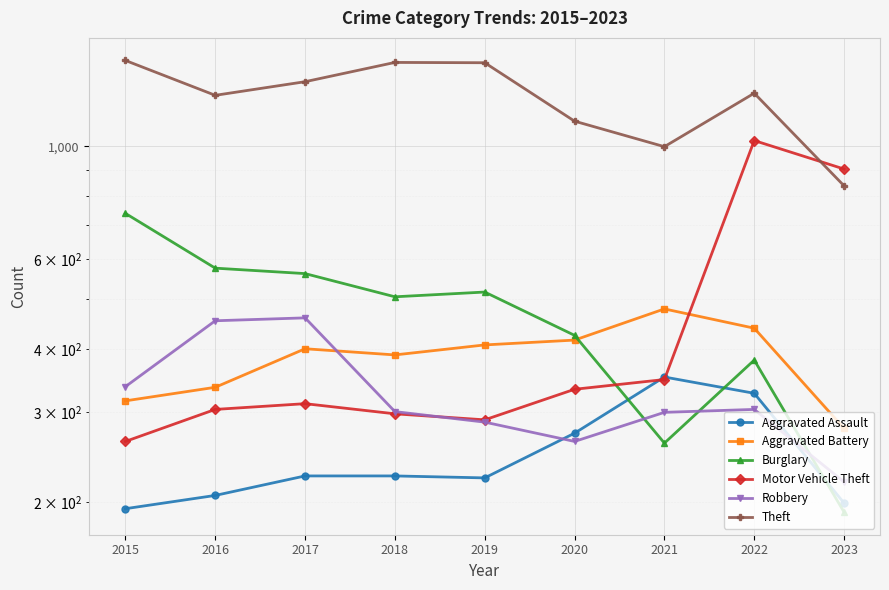

True or false: Burglary has more than 2 interior local peaks.

False